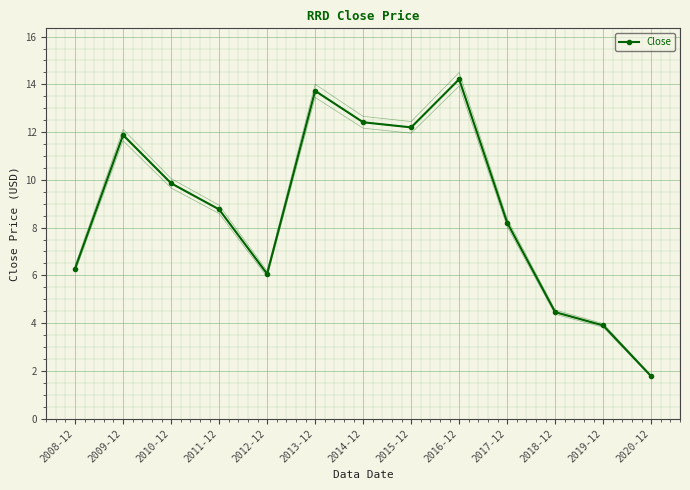

What is the change in value from 2008-12 to 2020-12?

-4.5